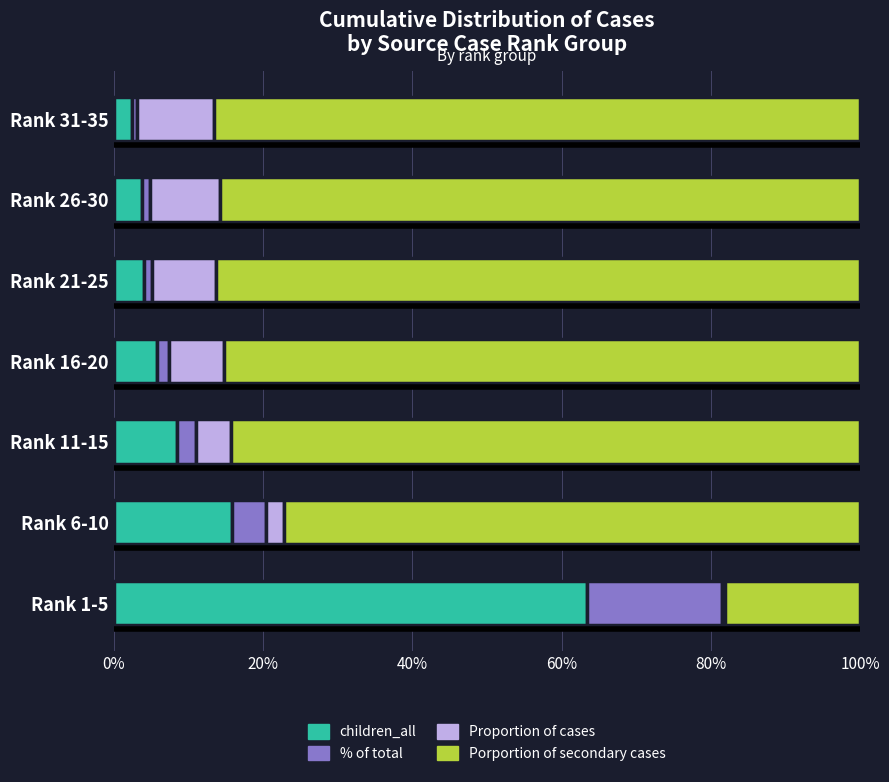

What is the total value across all series at Rank 6-10?

100.0